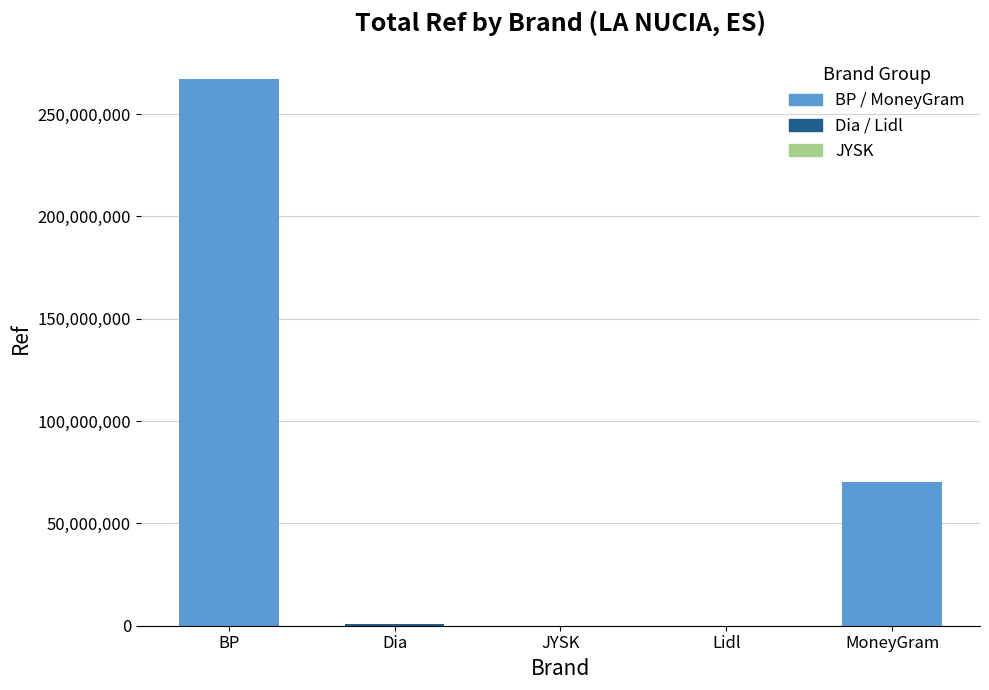

What value does the data have at MoneyGram, to the nearest 10?

70379620